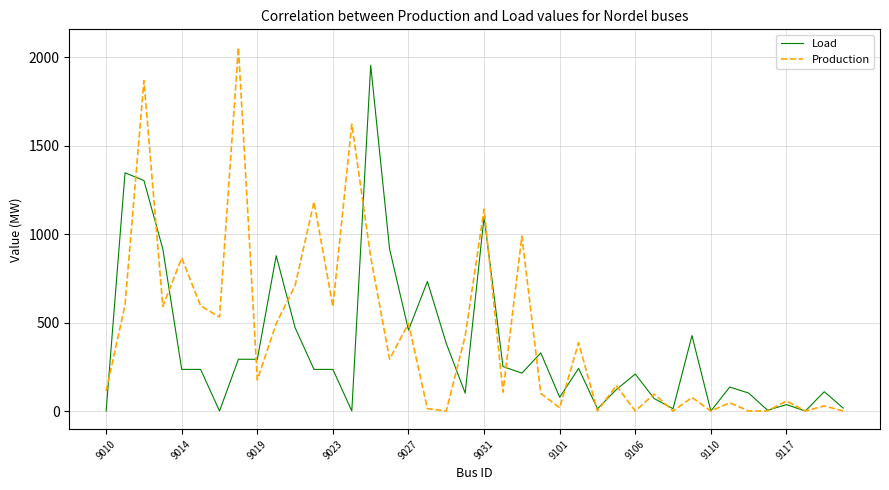

Does the chart have visible grid lines?

Yes